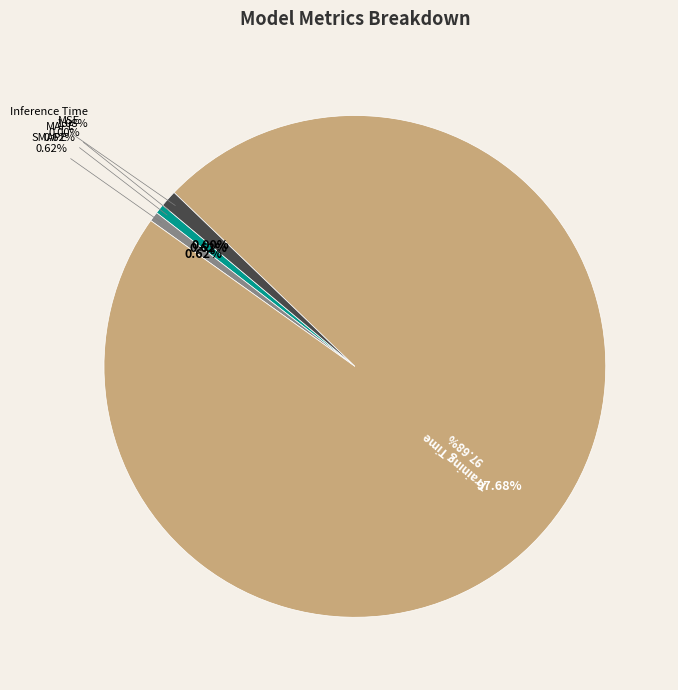

Which category has the biggest portion of the pie?

Training Time